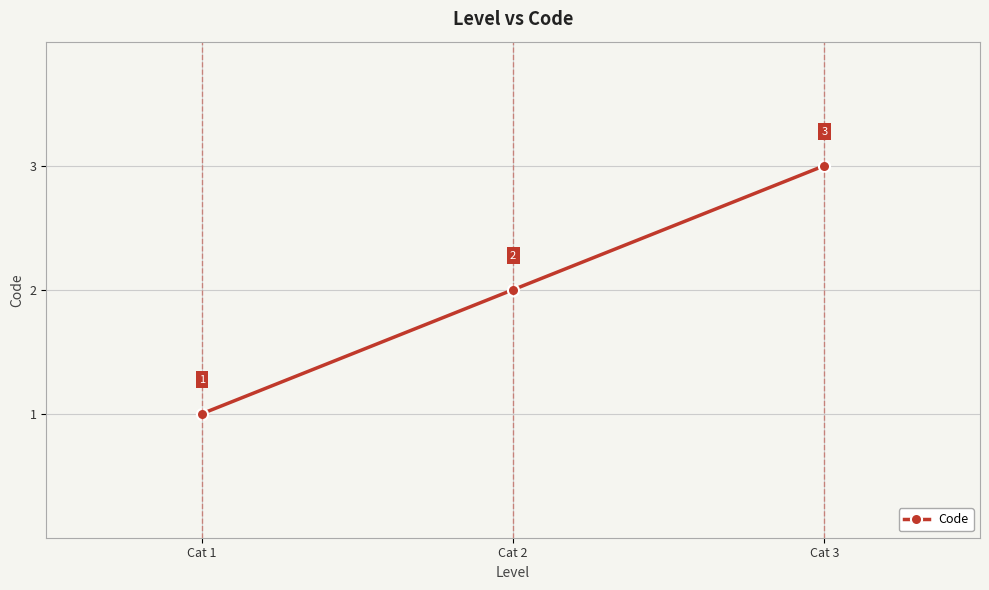

The chart shows a value of 1 at Cat 2. True or false?

False